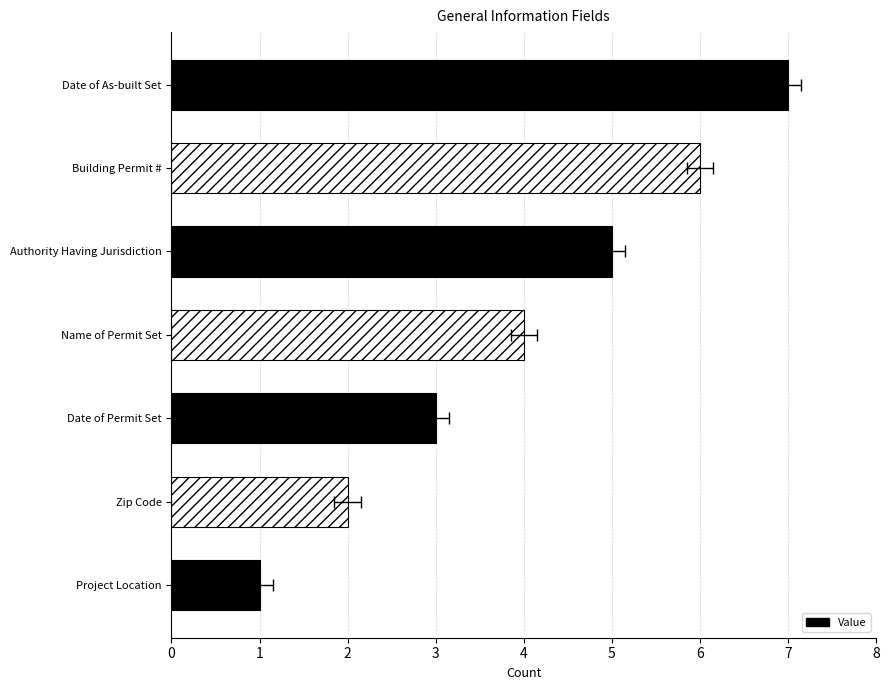

What is the label of the 6th bar from the right?

Zip Code